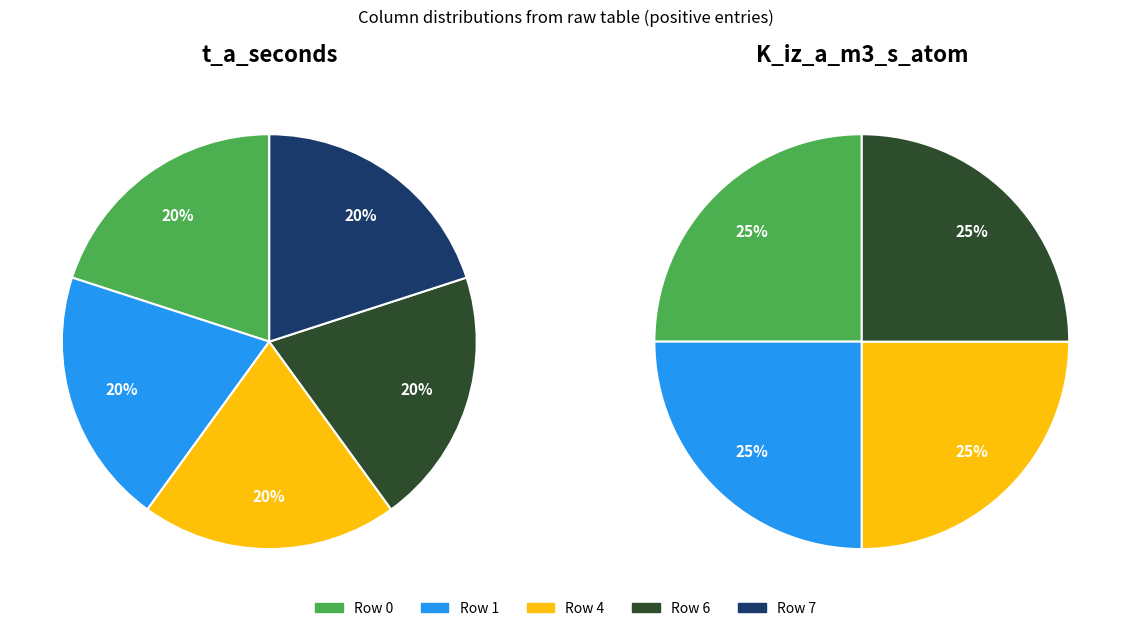

Is 4 the majority of the pie?

No